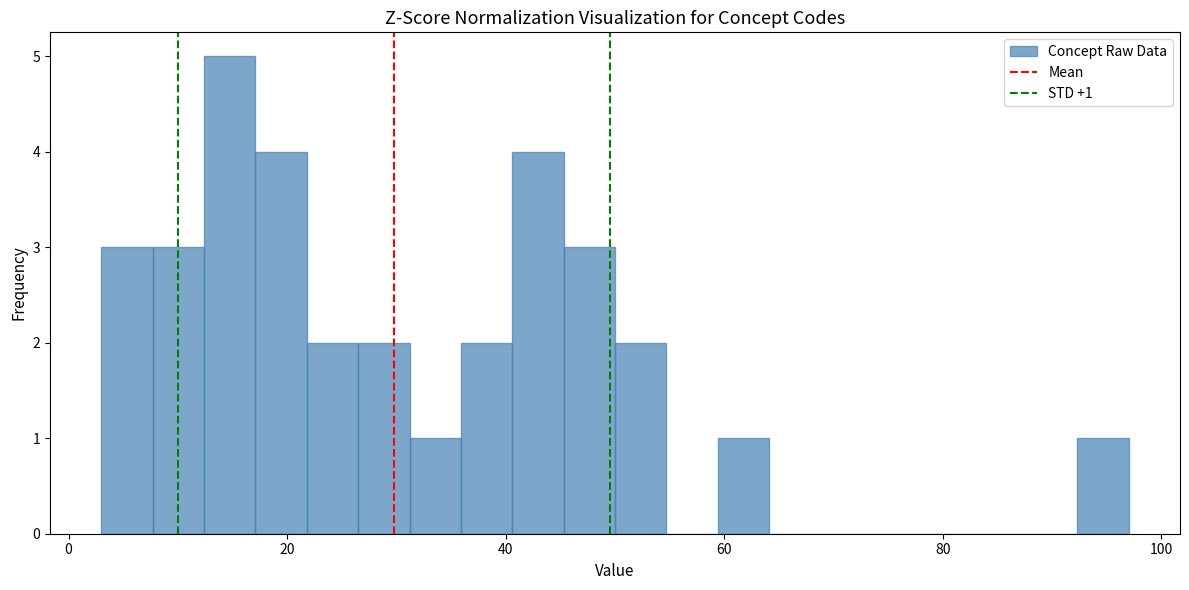

Around what value on the x-axis is the tallest bar? Give the approximate position of its centre, as read against the axis.

14